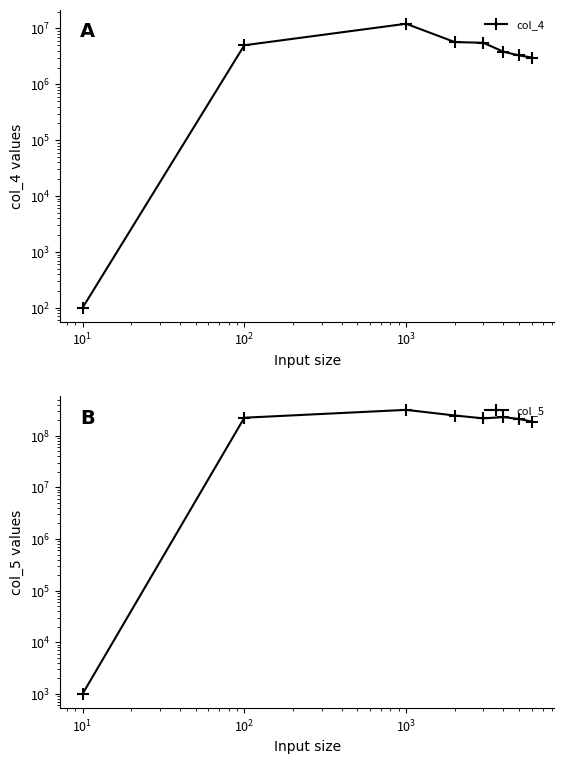

Does the chart display data point markers on the line(s)?

Yes